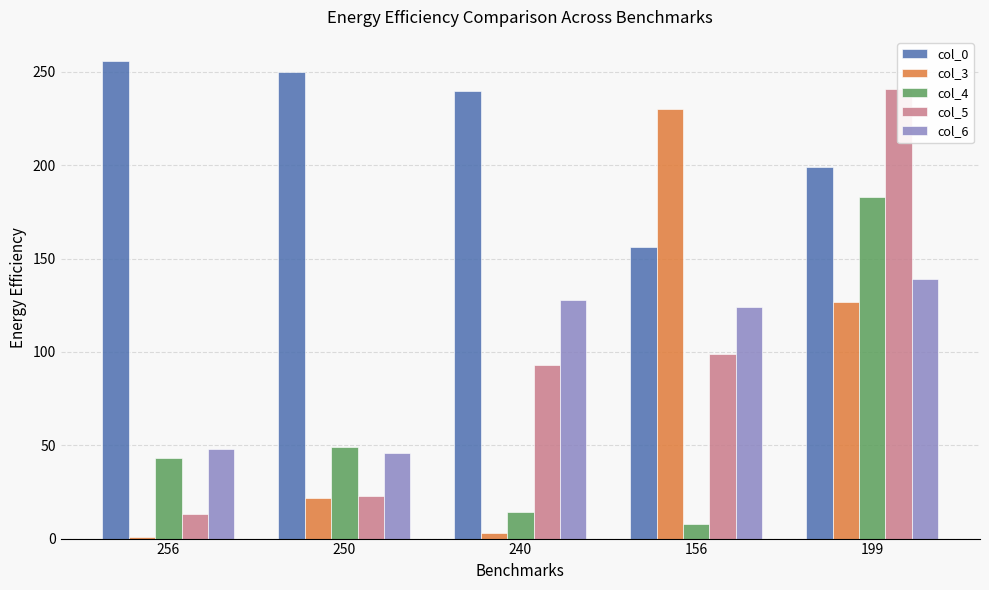

Between 240 and 199, which is larger?

240